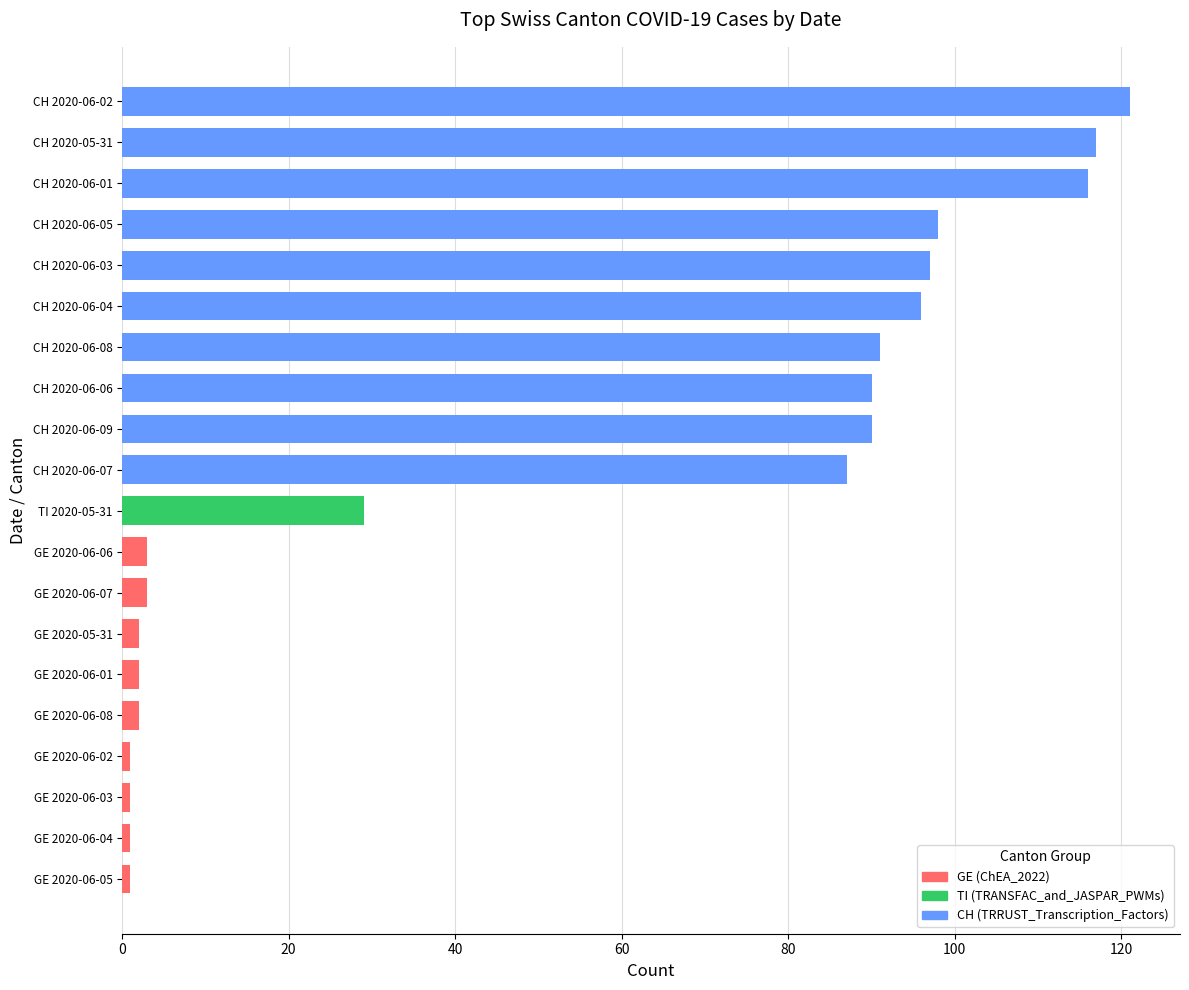

Reading top to bottom, extract all data points from this chart.

CH 2020-06-02=121	CH 2020-05-31=117	CH 2020-06-01=116	CH 2020-06-05=98	CH 2020-06-03=97	CH 2020-06-04=96	CH 2020-06-08=91	CH 2020-06-06=90	CH 2020-06-09=90	CH 2020-06-07=87	TI 2020-05-31=29	GE 2020-06-06=3	GE 2020-06-07=3	GE 2020-05-31=2	GE 2020-06-01=2	GE 2020-06-08=2	GE 2020-06-02=1	GE 2020-06-03=1	GE 2020-06-04=1	GE 2020-06-05=1